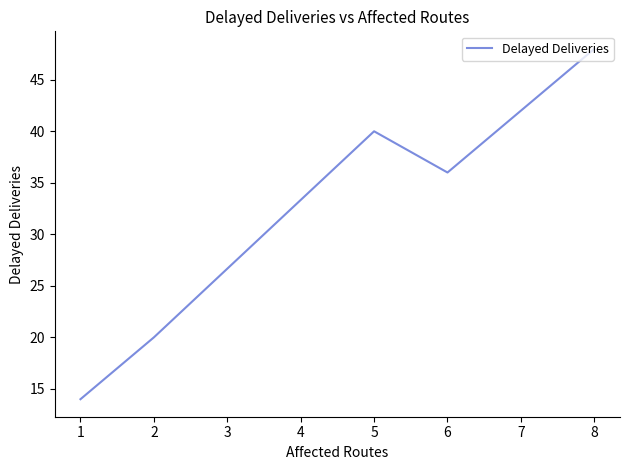

What is the difference between the second highest and minimum values?

26